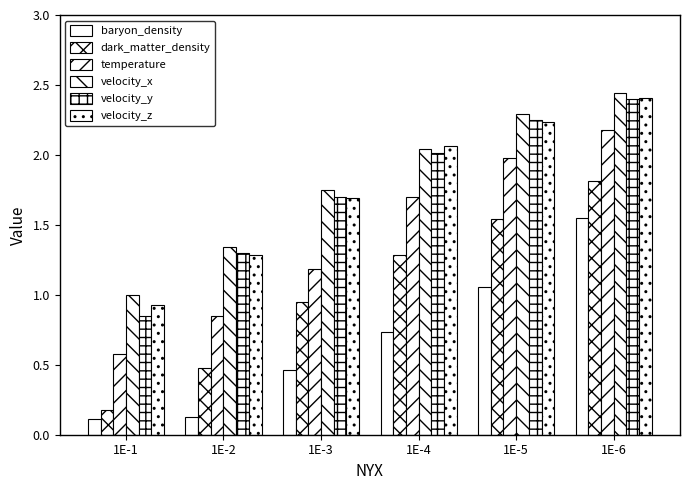

The dark_matter_density series shows 1.5 at 1E-5. True or false?

True